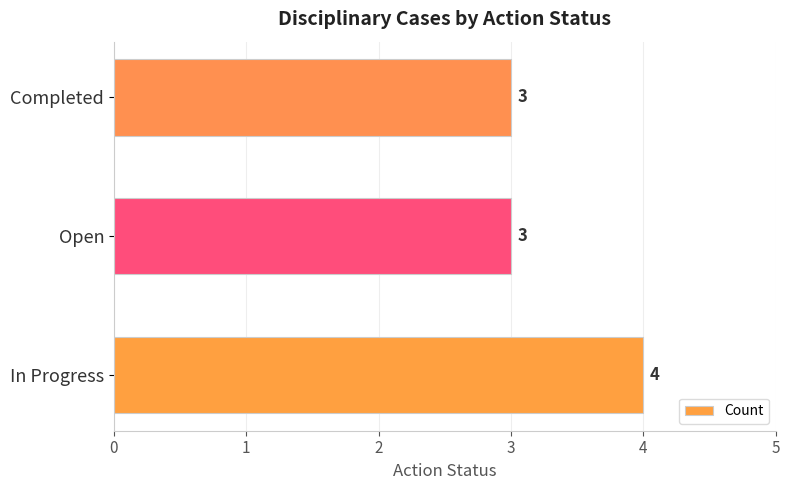

What is the ratio of the value at In Progress to the value at Open?

1.3